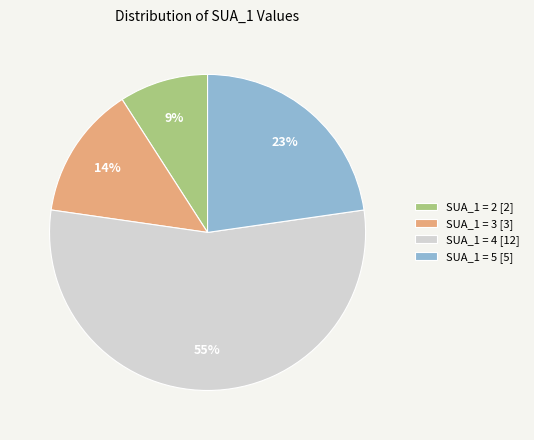

How many slices are in this pie chart?

4